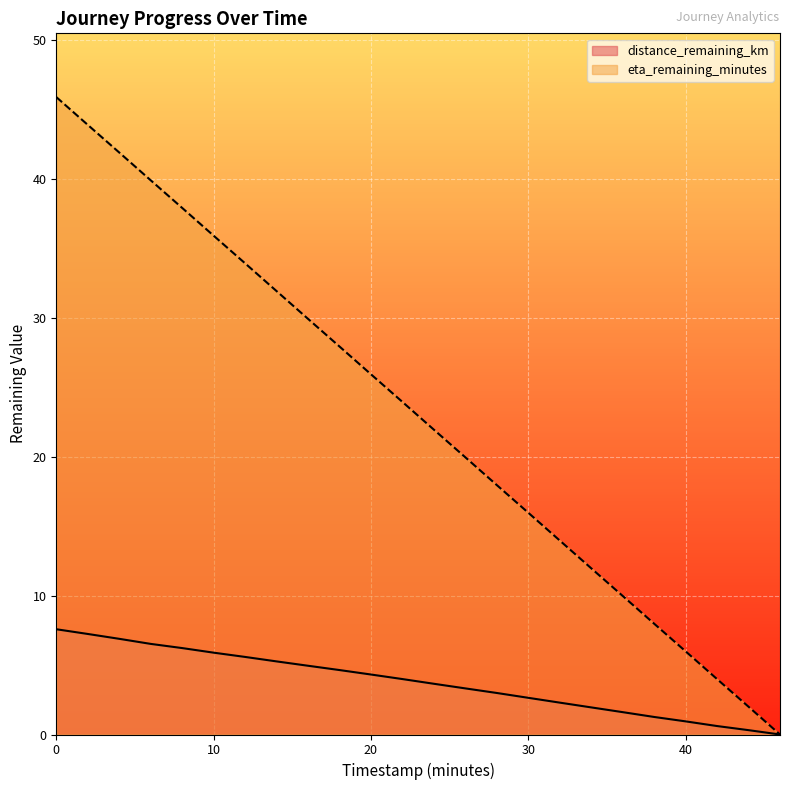

Is the value of distance_remaining_km at 6.0 greater than the value of eta_remaining_minutes at 26.0?

No